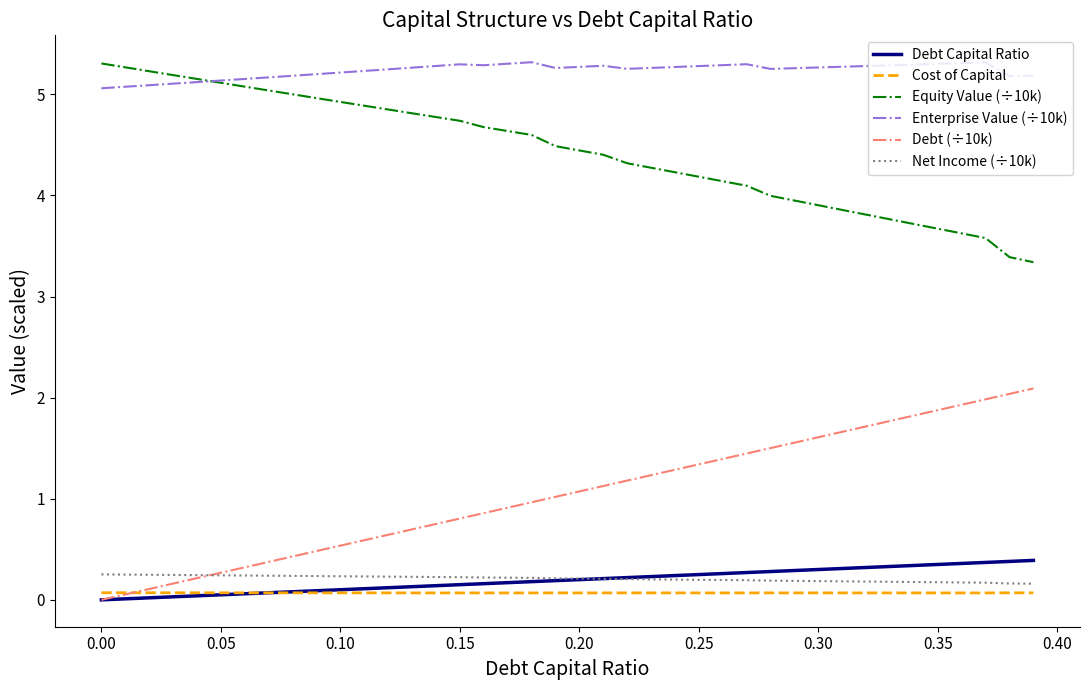

What is the maximum value for Equity Value (÷10k)?

5.3